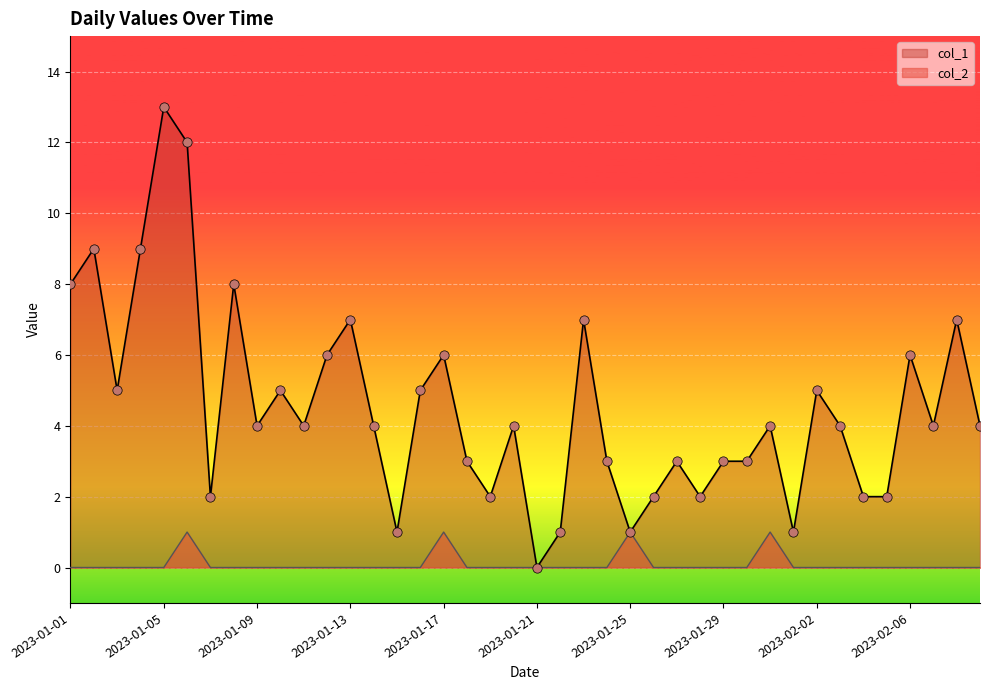

What is the total value across all series at 2023-01-11?

4